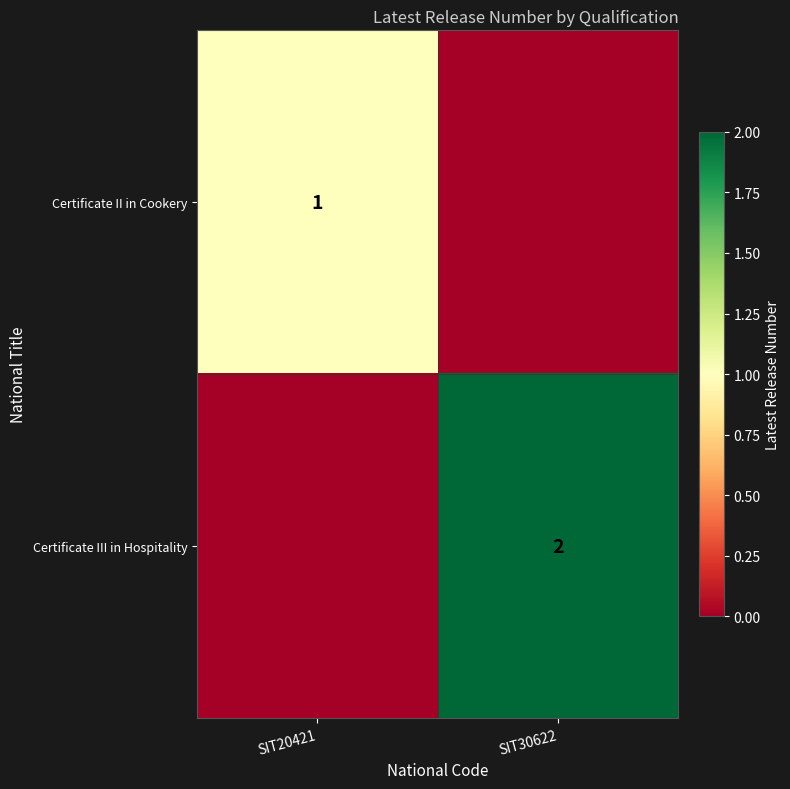

Is it true that Certificate II in Cookery equals 1 at SIT20421?

True